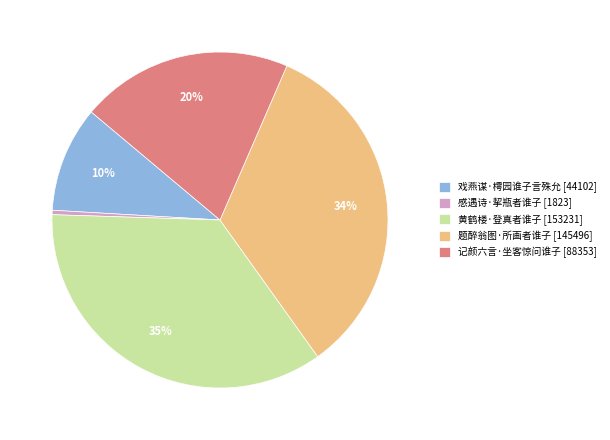

Between 感遇诗·挈瓶者谁子 and 戏燕谋·樗园谁子言殊允, which is larger?

戏燕谋·樗园谁子言殊允